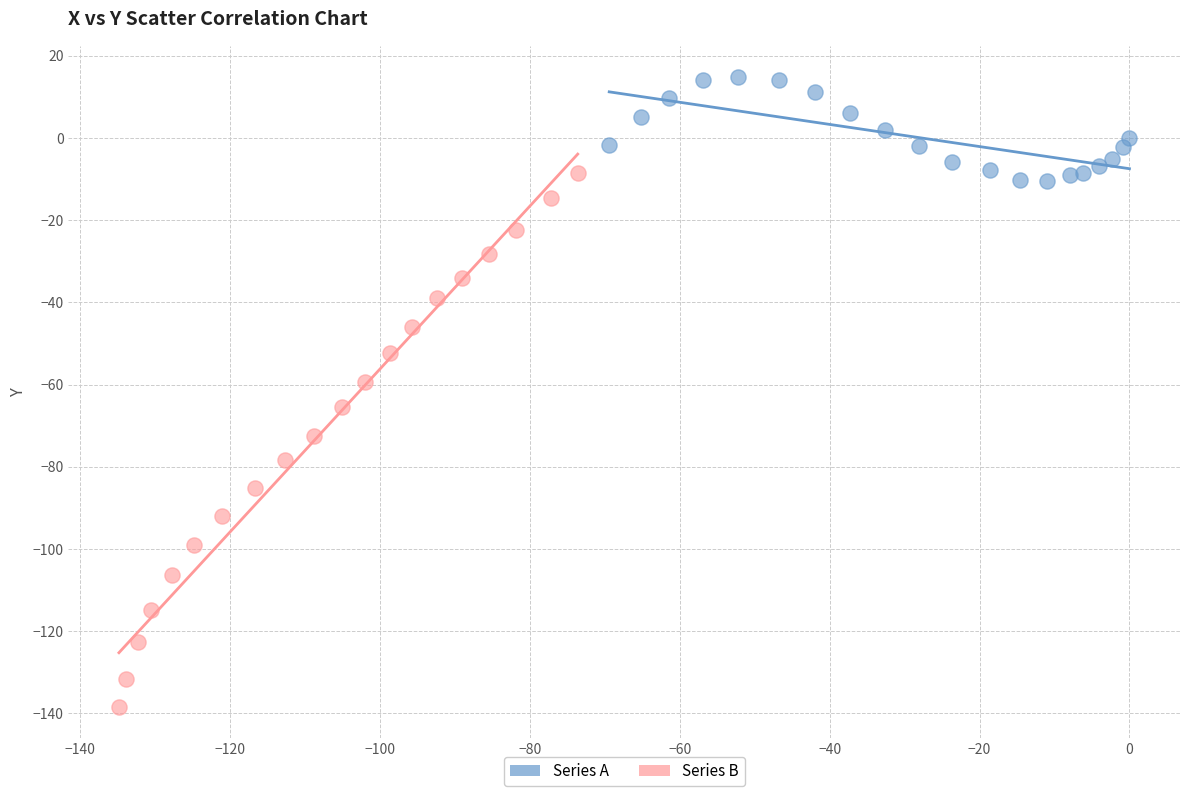

Which series has the largest Y range (max minus min)?

Series B